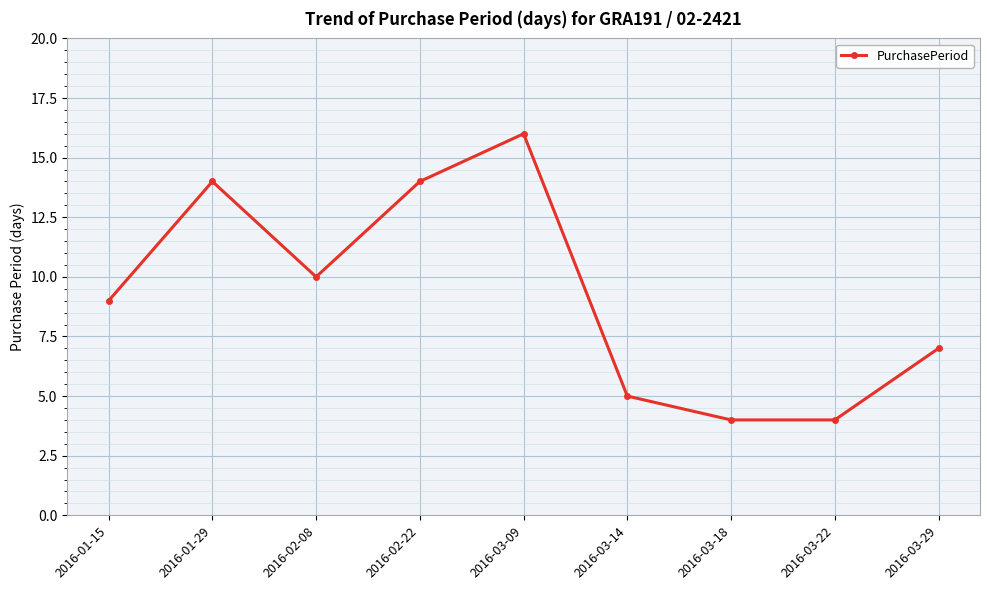

True or false: there are more than 0 points higher than both neighbors.

True